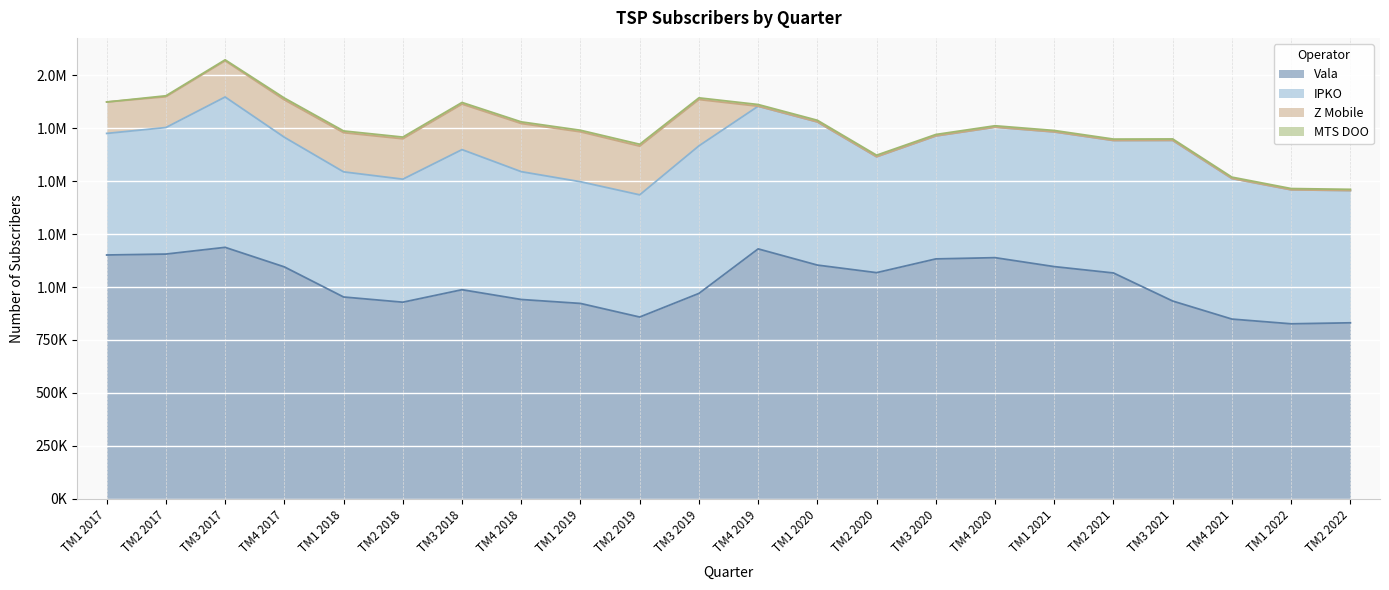

What position from the left is TM3 2021?

19